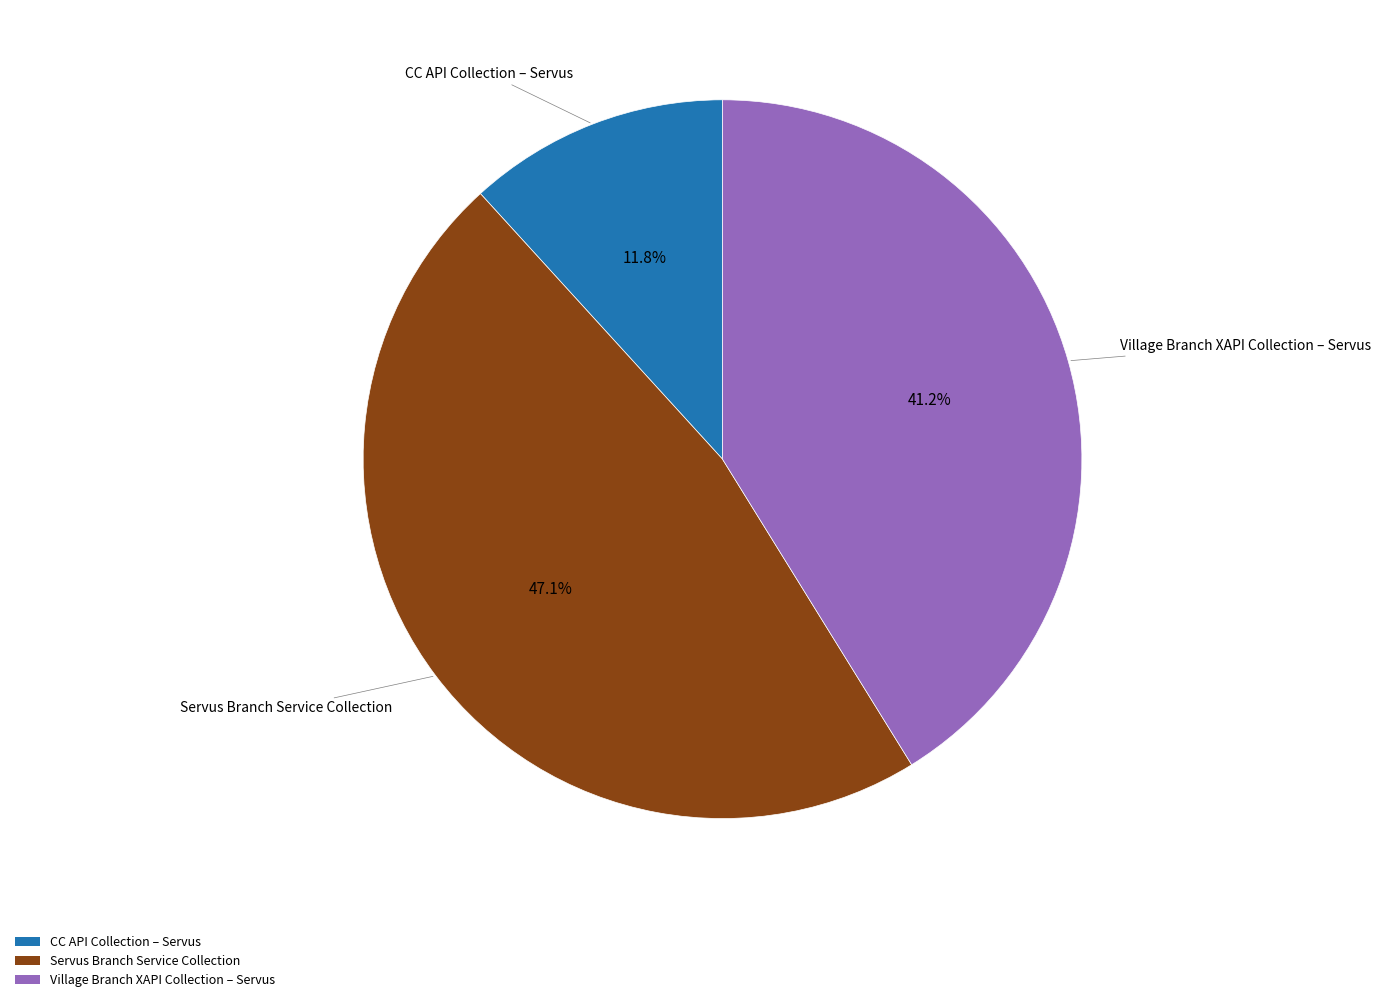

What percentage is the CC API Collection – Servus slice, to the nearest percent?

12%